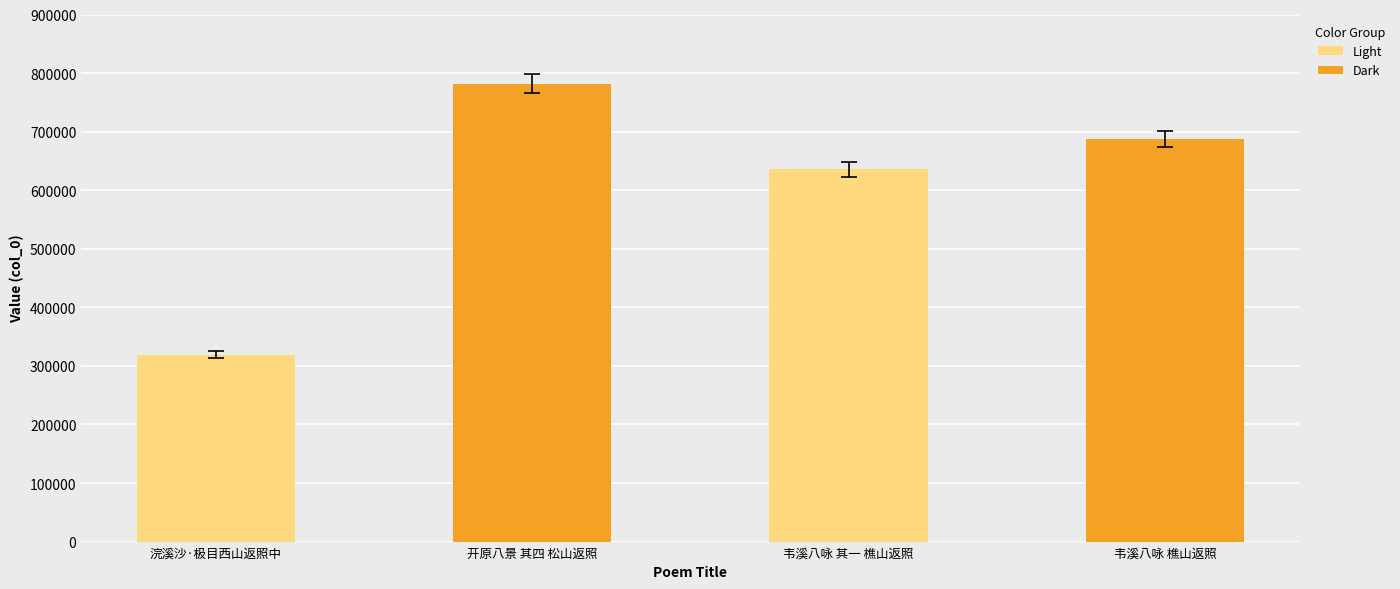

True or false: the data shows 1000209 at 韦溪八咏 樵山返照.

False